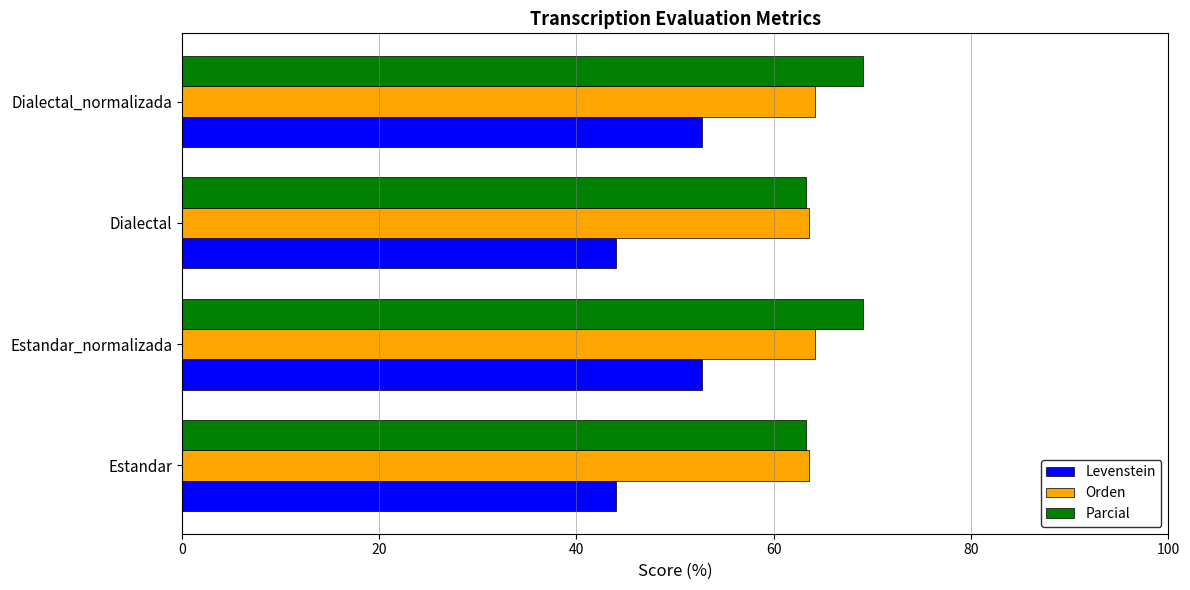

Which series has the largest range (max minus min)?

Levenstein